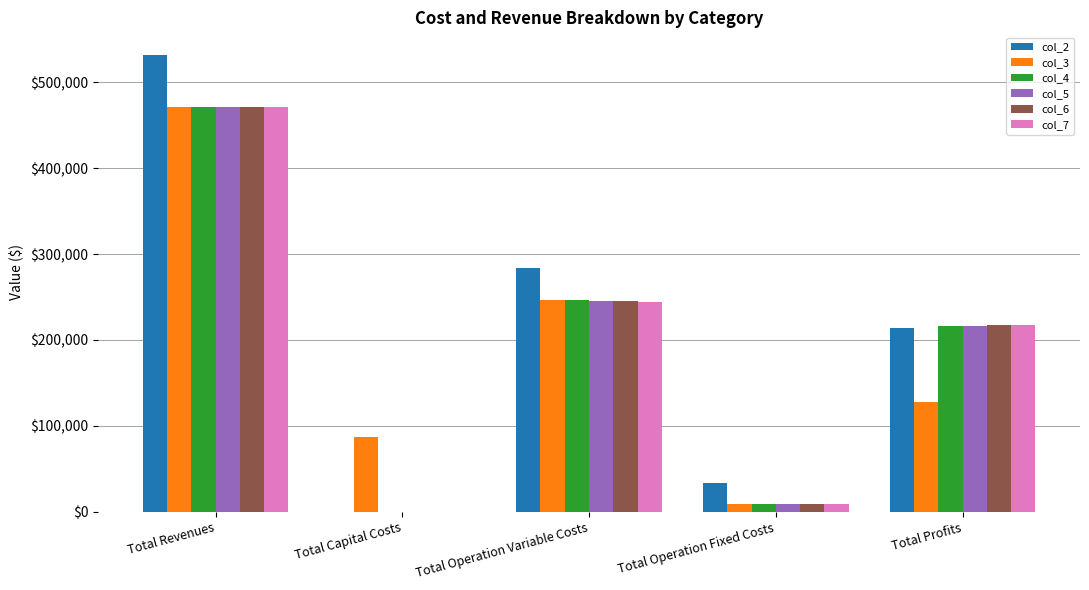

Reading left to right, transcribe all the data shown in this chart.

col_2: 531388.7	0.0	284282.1	33627.6	213479.0
col_3: 471154.1	87200.0	246677.3	9163.5	128113.3
col_4: 471154.1	0.0	246080.6	9163.5	215910.0
col_5: 471154.1	0.0	245483.1	9163.5	216507.4
col_6: 471154.1	0.0	244884.8	9163.5	217105.8
col_7: 471154.1	0.0	244285.7	9163.5	217704.9